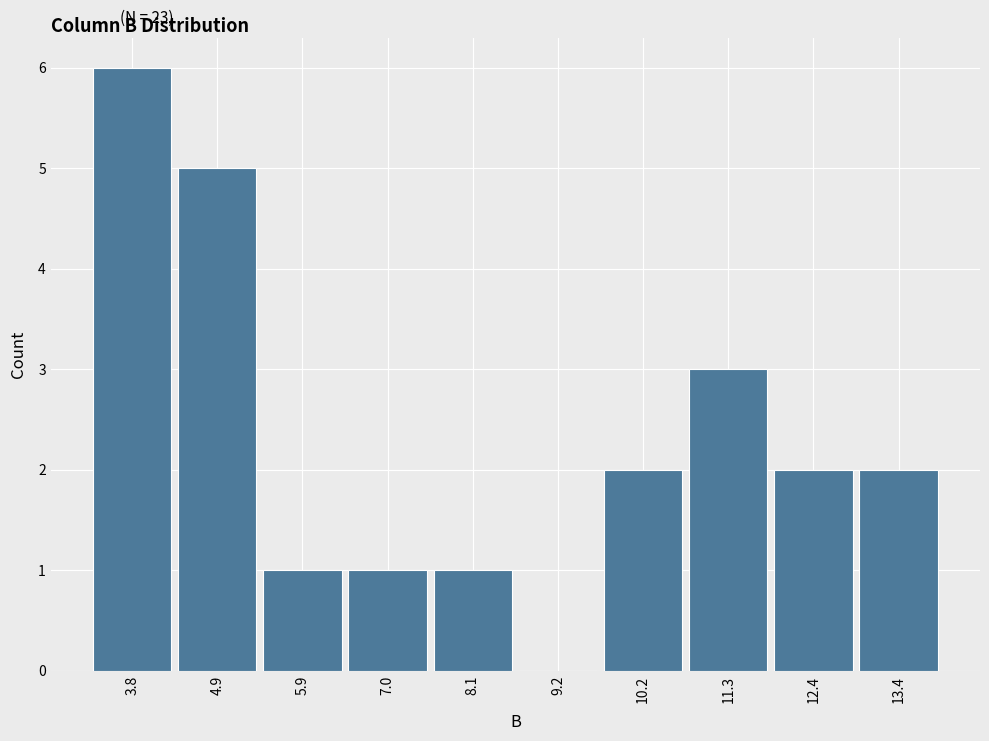

Reading left to right, list all the values displayed in this chart.

3.8=6	4.9=5	5.9=1	7.0=1	8.1=1	9.2=0	10.2=2	11.3=3	12.4=2	13.4=2